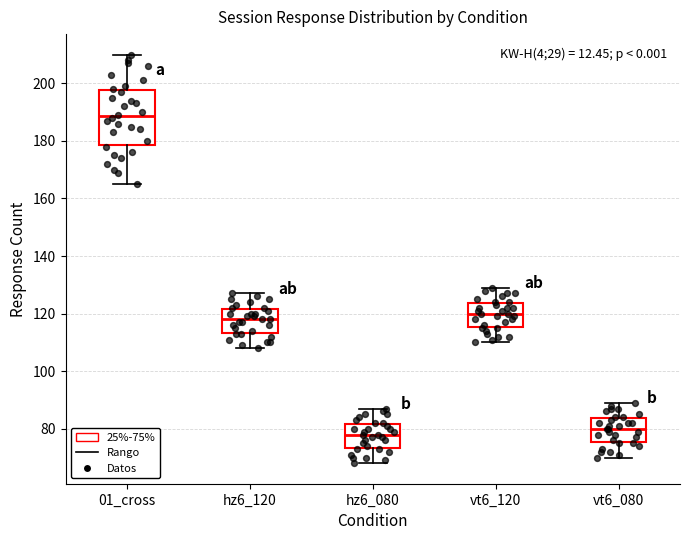

Reading left to right, read every box against the y-axis: the position of its median line, the range the box covers, and the ends of its whiskers. The values are not printed on the chart, so give them approximately, as read against the axis.

01_cross: median 188, box 178 to 198, whiskers 166 to 210
hz6_120: median 118, box 114 to 122, whiskers 108 to 128
hz6_080: median 78, box 74 to 82, whiskers 68 to 88
vt6_120: median 120, box 116 to 124, whiskers 110 to 130
vt6_080: median 80, box 76 to 84, whiskers 70 to 90